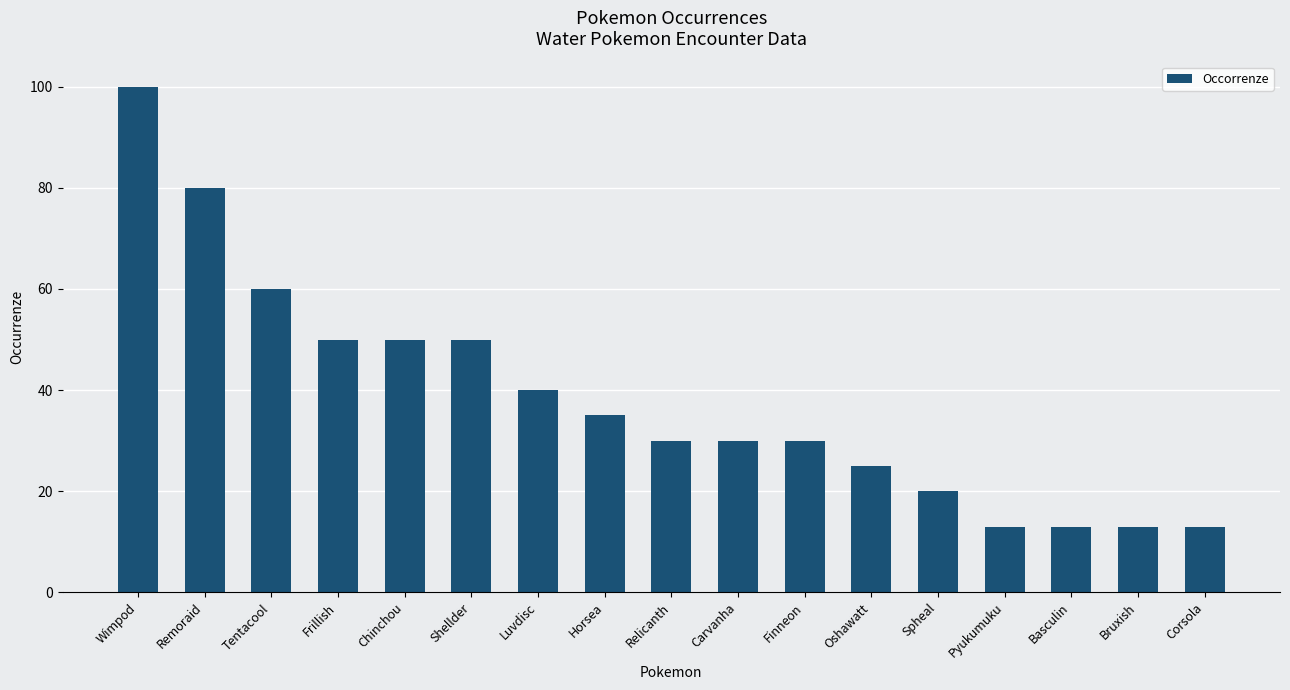

At which label does the data first exceed 30?

Wimpod